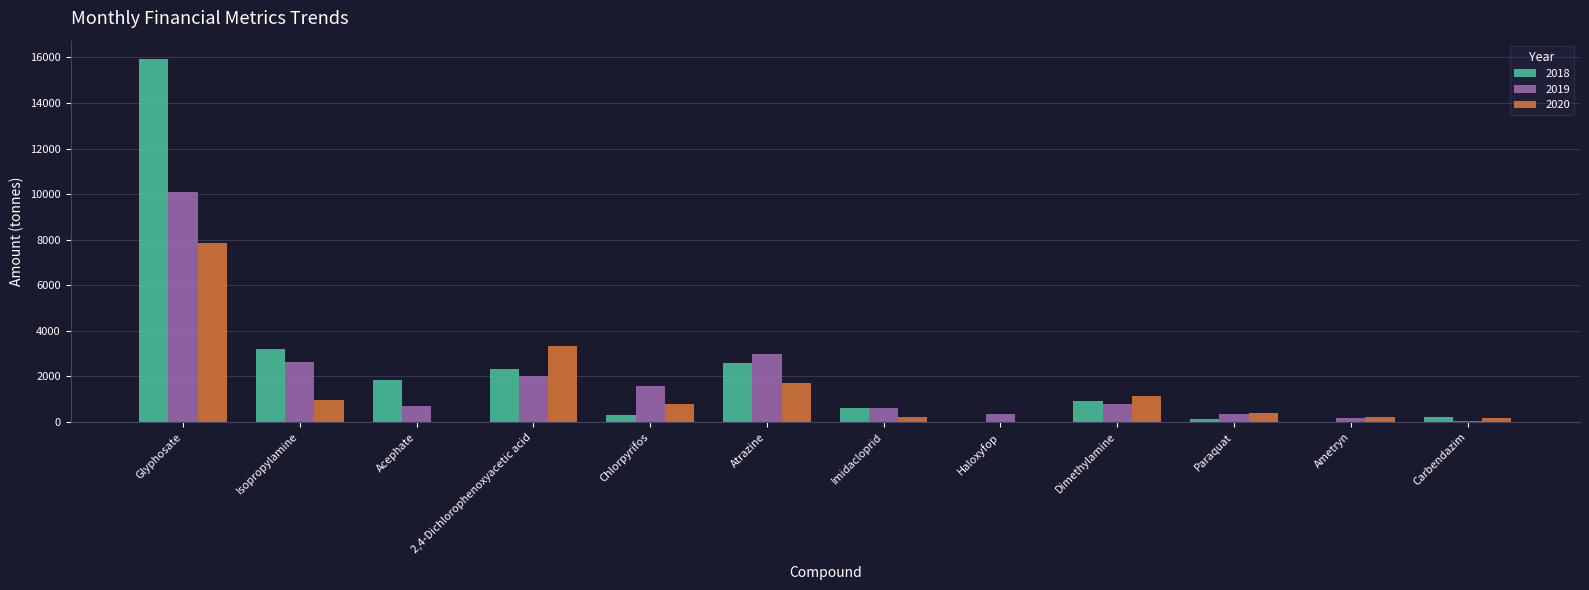

Is the value of 2020 at Isopropylamine greater than the value of 2019 at Chlorpyrifos?

No